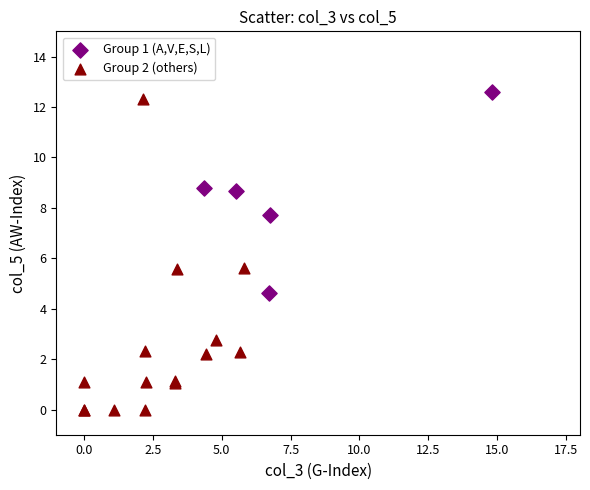

Which series has the widest spread of Y values?

Group 2 (others)